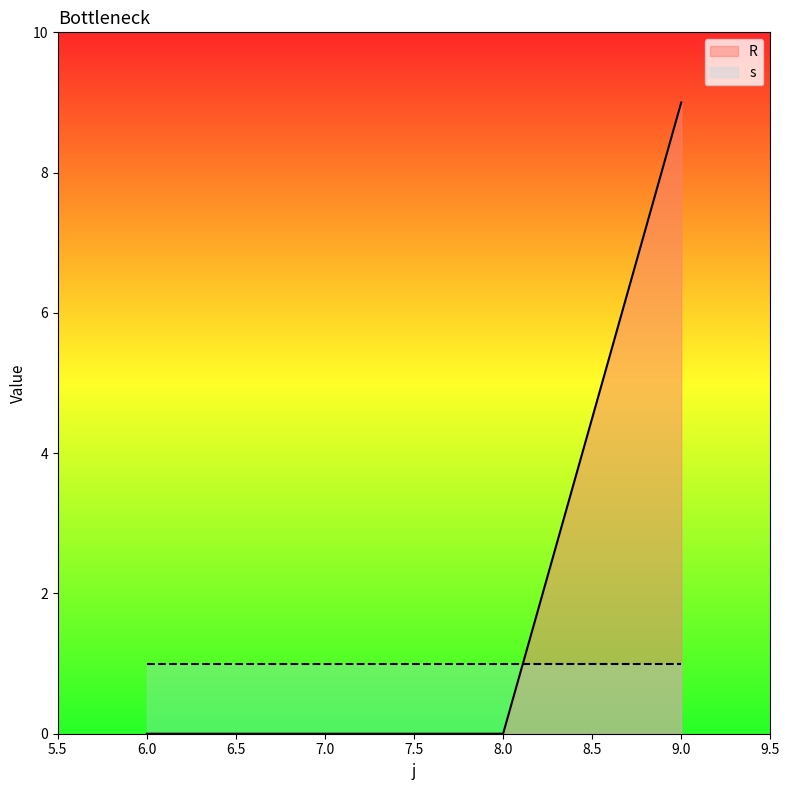

Rank the categories by value from highest to lowest.

9, 6, 7, 8